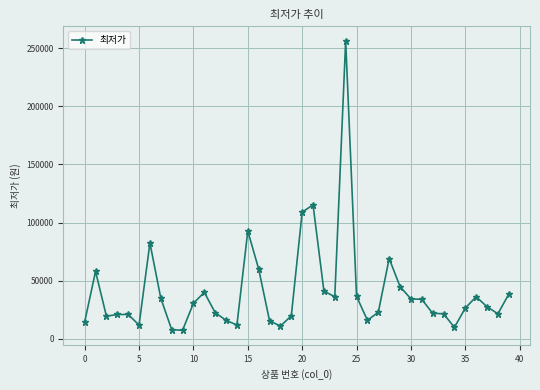

What is the value of the 11th point from the left?

30500